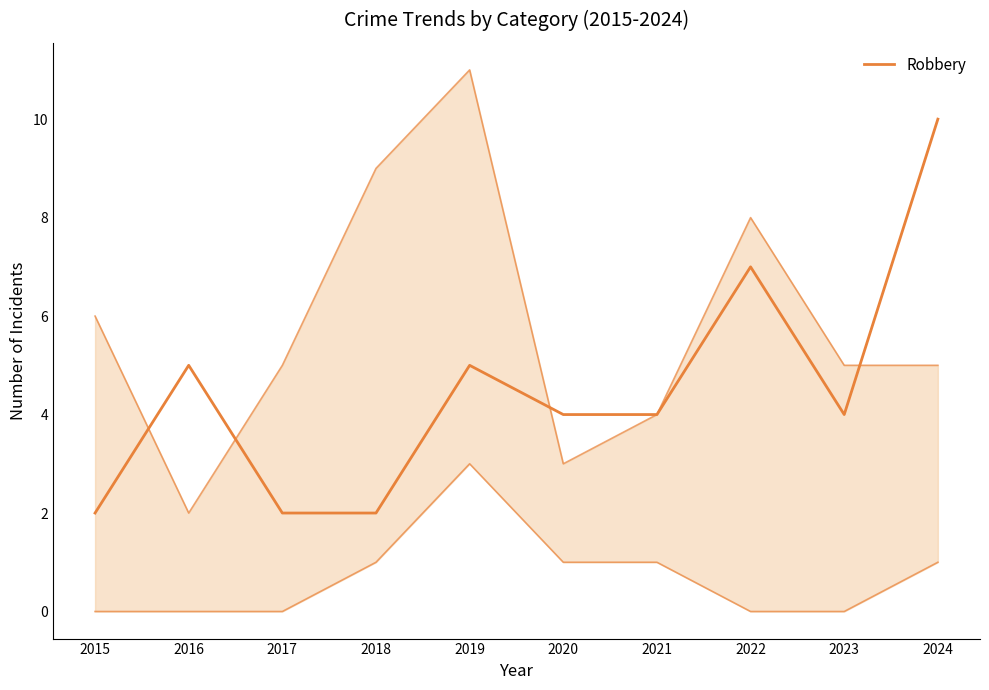

Reading left to right, list all the values displayed in this chart.

2015=2	2016=5	2017=2	2018=2	2019=5	2020=4	2021=4	2022=7	2023=4	2024=10